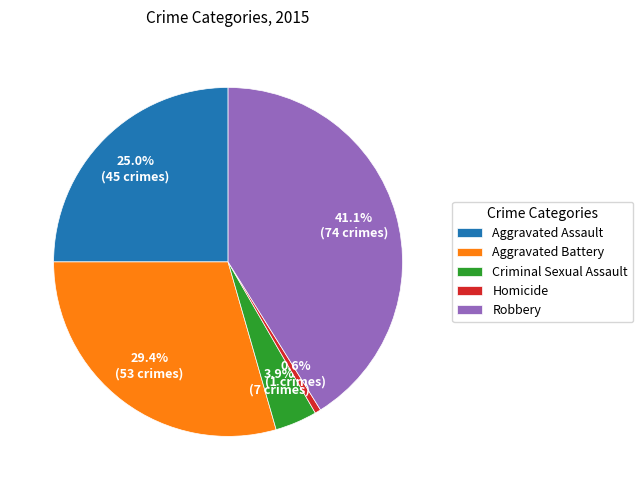

True or false: Homicide accounts for 1% of the total.

True